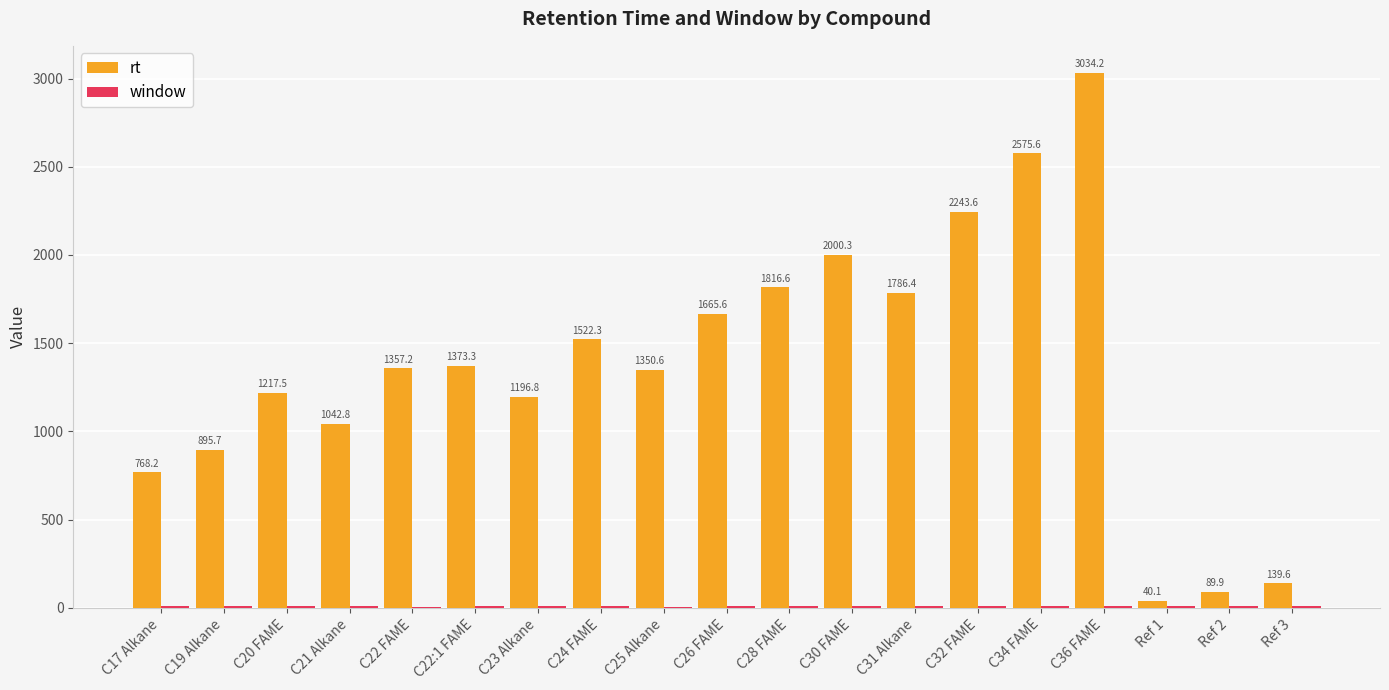

Which series changed the most between C22 FAME and Ref 1?

rt